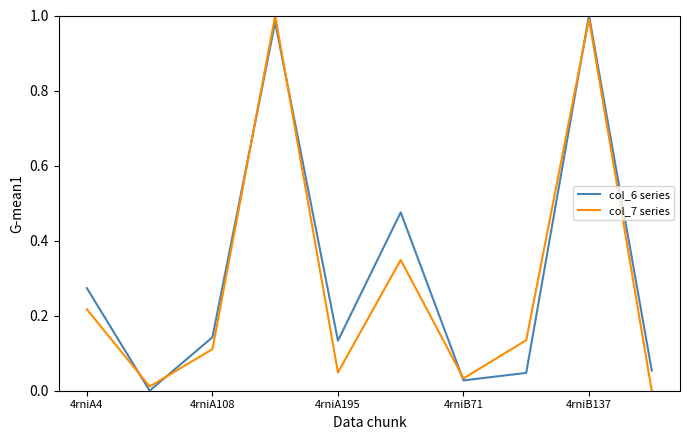

True or false: col_6 series and col_7 series intersect in this chart.

True